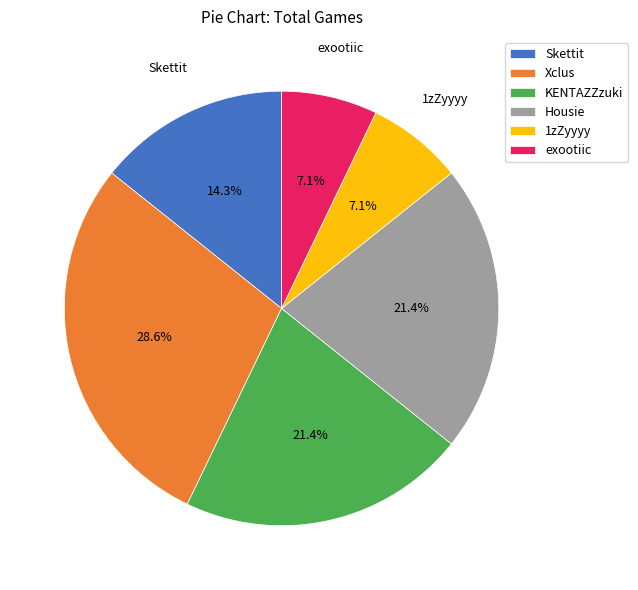

To the nearest percent, what is the average slice percentage?

17%